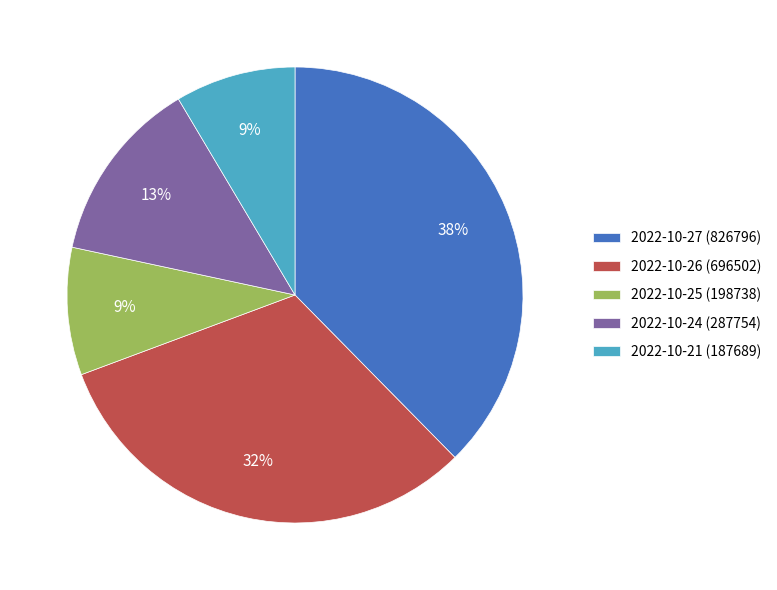

Which category has the biggest portion of the pie?

2022-10-27 (826796)